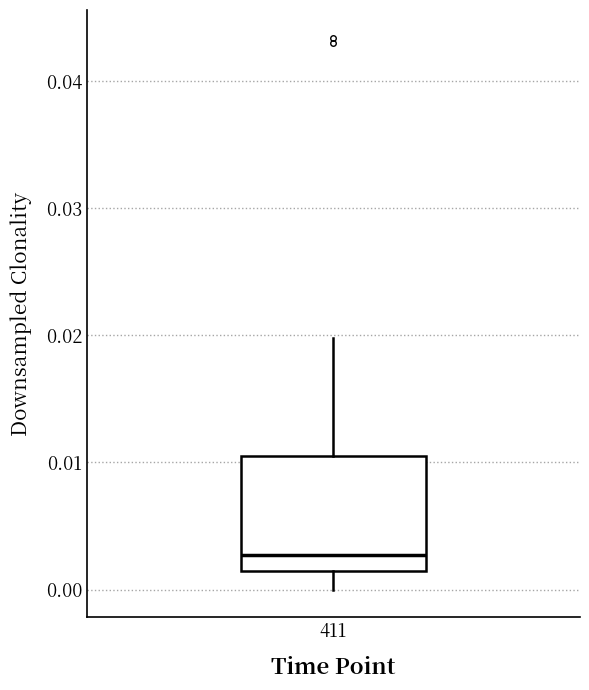

Where does the lower whisker of the box at x = 411 end on the y-axis? The values are not printed on the chart, so give them approximately, as read against the axis.

0.000